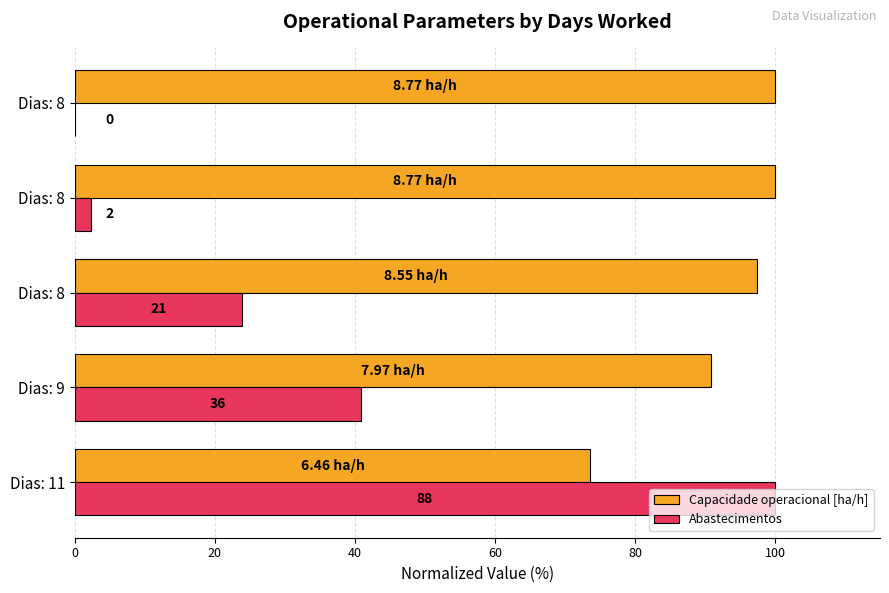

What are all the series names shown in the legend?

Capacidade operacional [ha/h], Abastecimentos